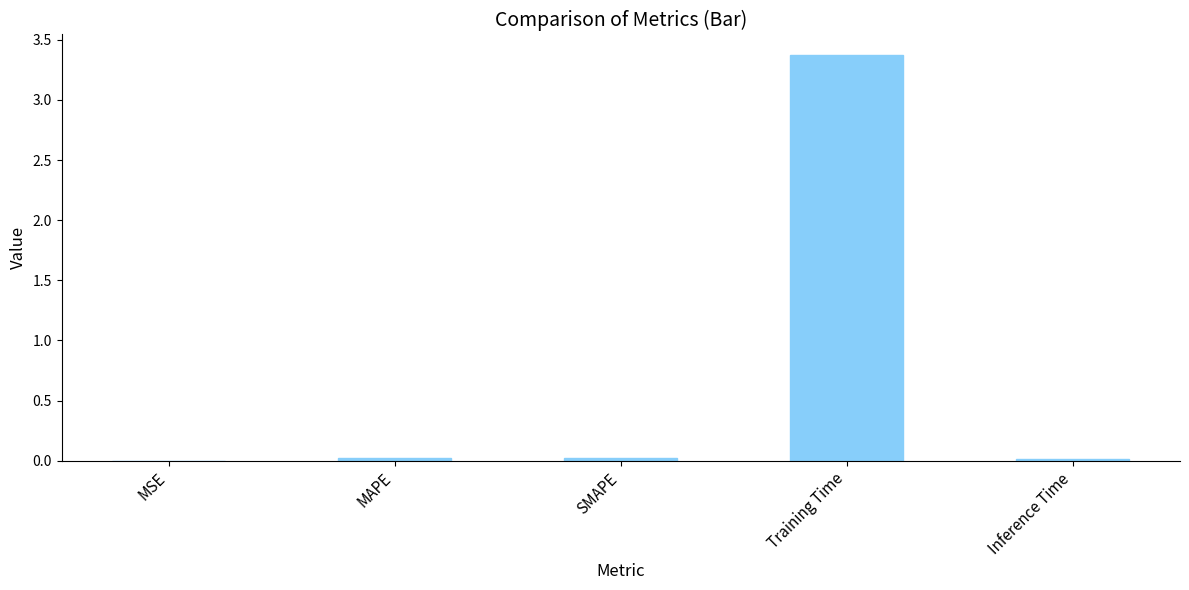

Which has a higher value, Inference Time or Training Time?

Training Time